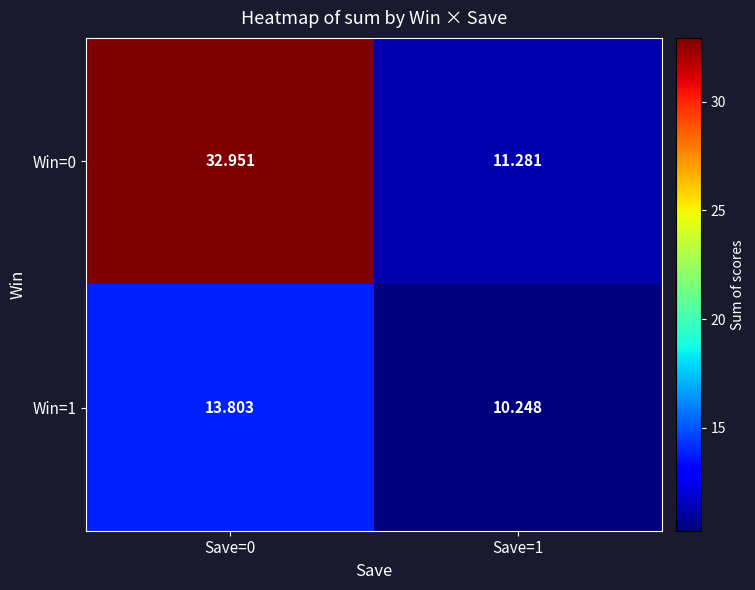

Reading left to right, list all the values displayed in this chart.

Win=0: Save=0=33.0	Save=1=11.3
Win=1: Save=0=13.8	Save=1=10.2